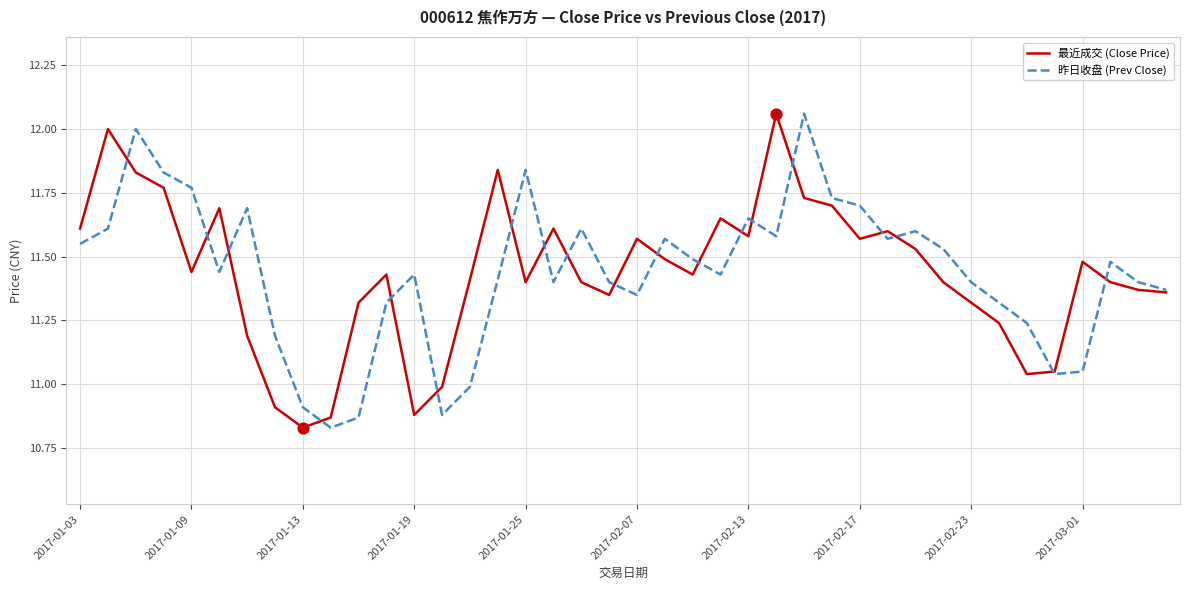

What are all the series names shown in the legend?

最近成交 (Close Price), 昨日收盘 (Prev Close)